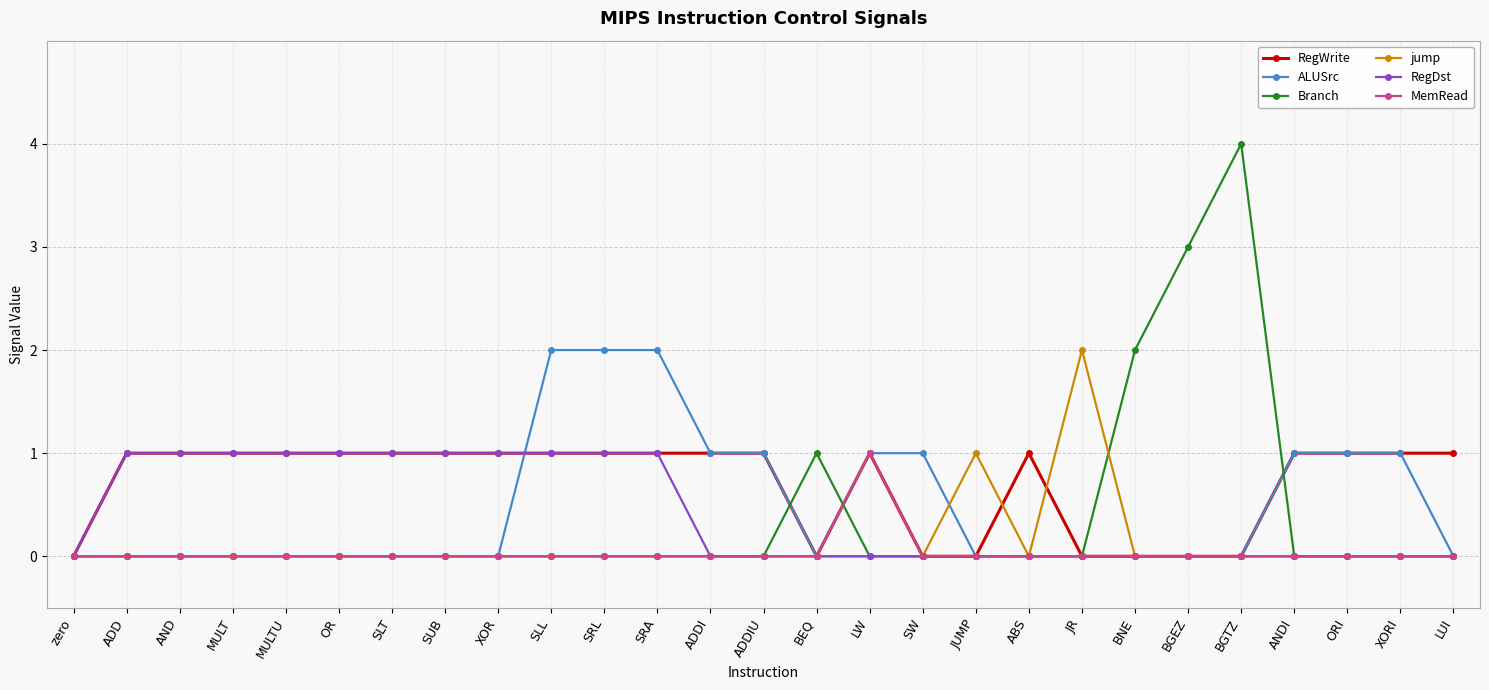

What is the label of the 6th point from the right?

BGEZ